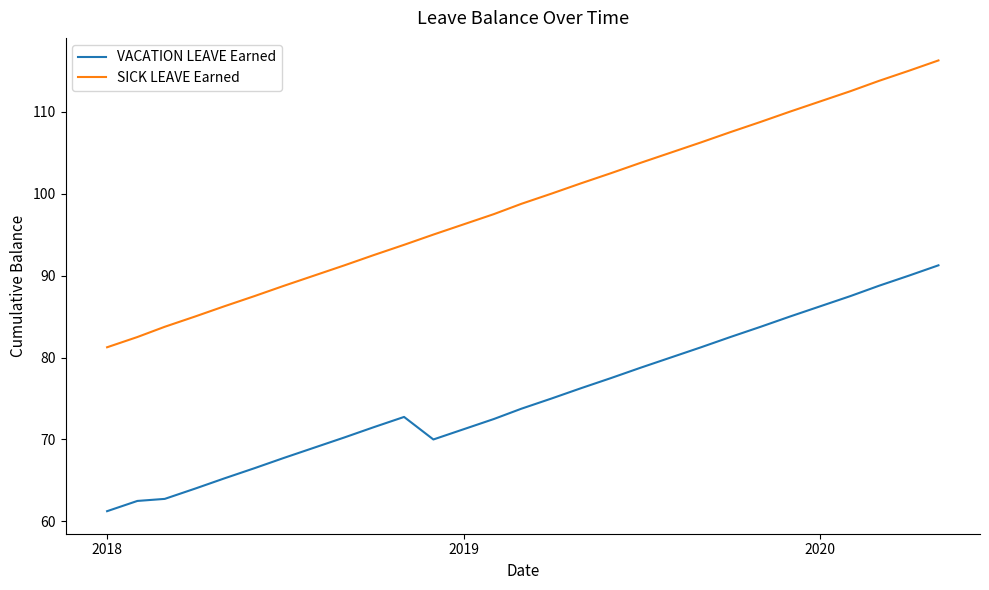

What is the difference between the maximum and minimum values in the VACATION LEAVE Earned series?

30.0